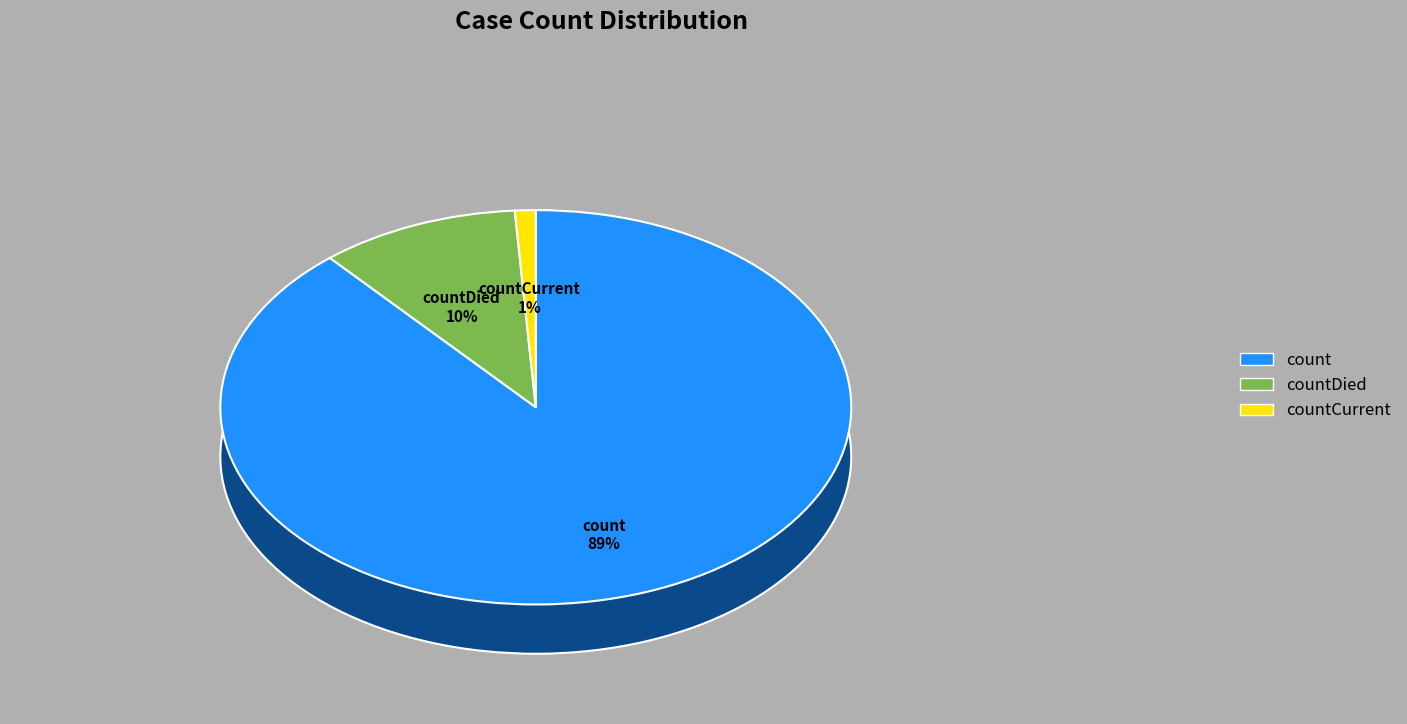

Which category accounts for the majority?

count